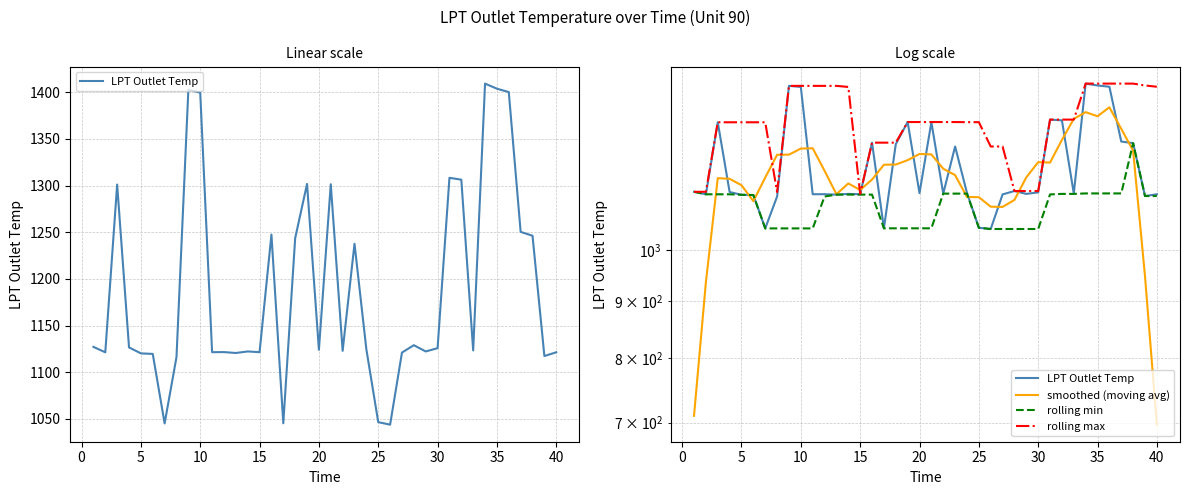

At how many categories does at least one series exceed 743?

40